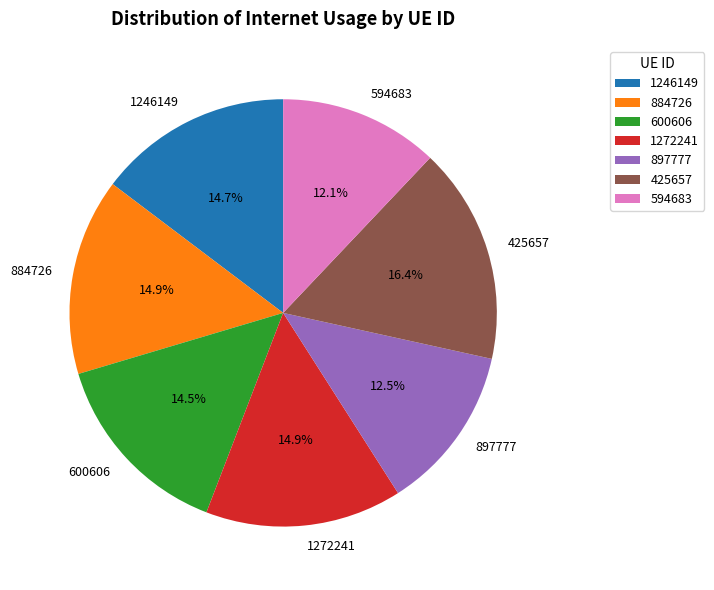

The 884726 slice represents 15% of the pie. True or false?

True